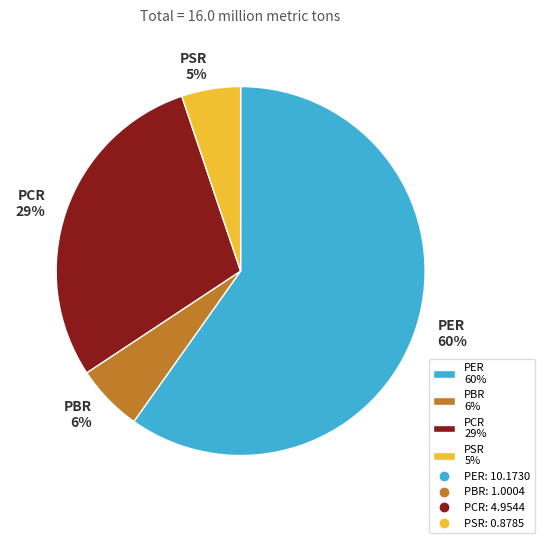

To the nearest percent, what is the average slice percentage?

25%